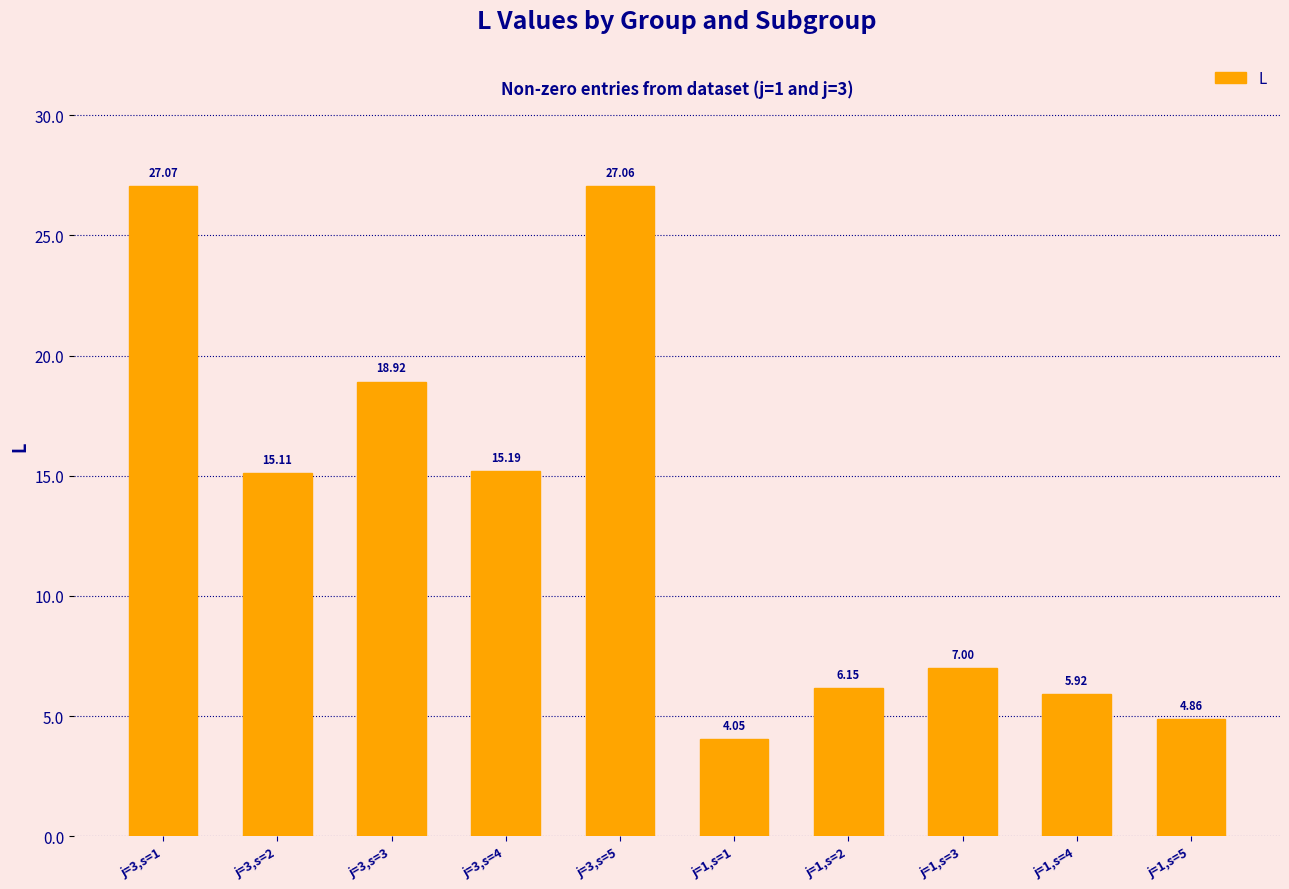

Which label corresponds to the smallest value in the chart?

j=1,s=1